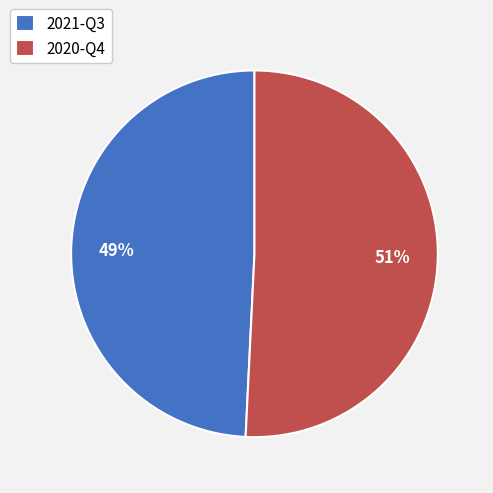

What is the smallest slice in the pie chart?

2021-Q3